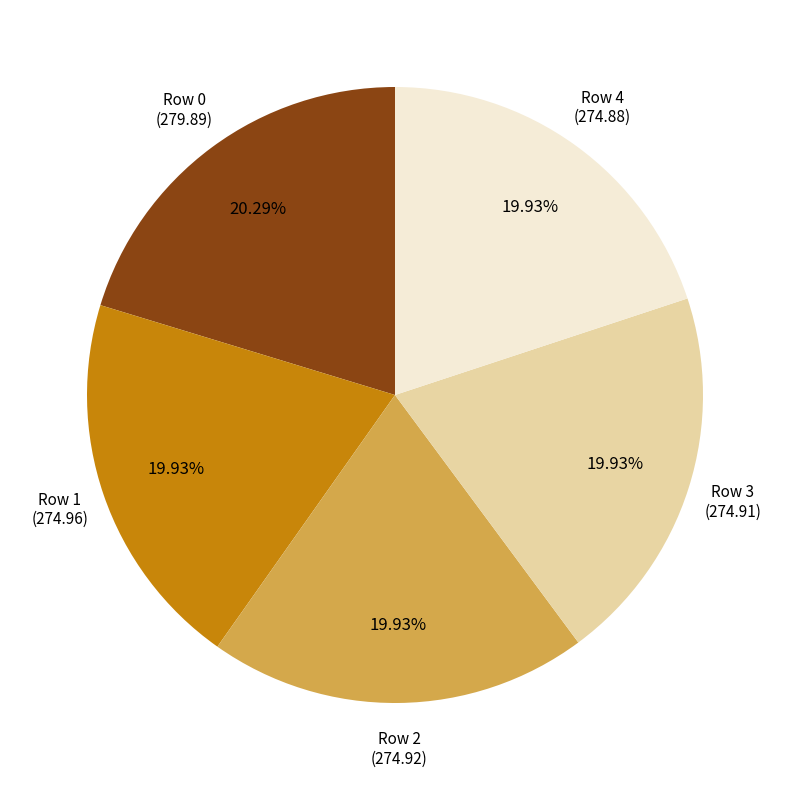

How many segments does this pie chart have?

5